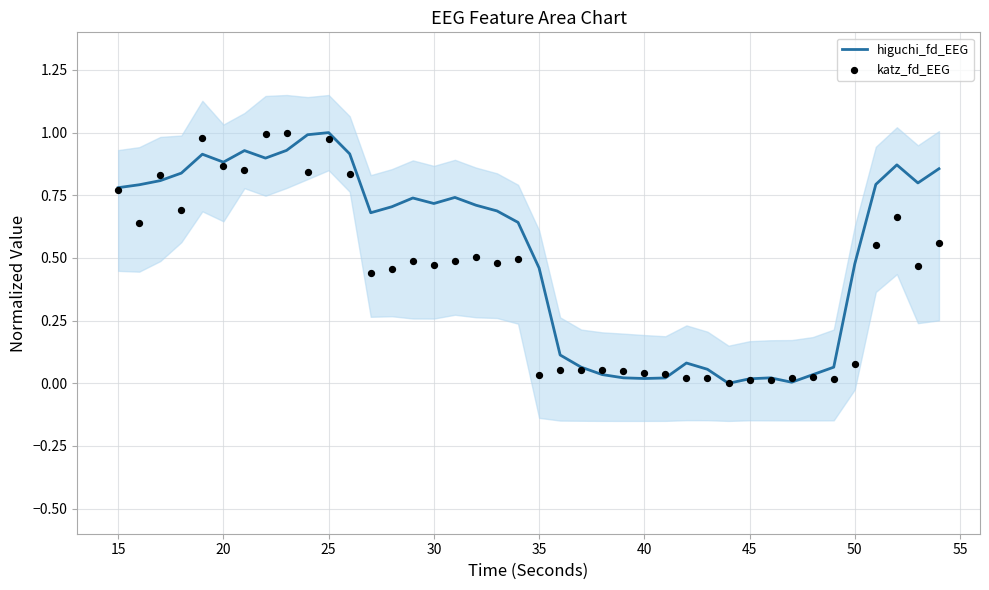

At how many categories does at least one series exceed 0?

39